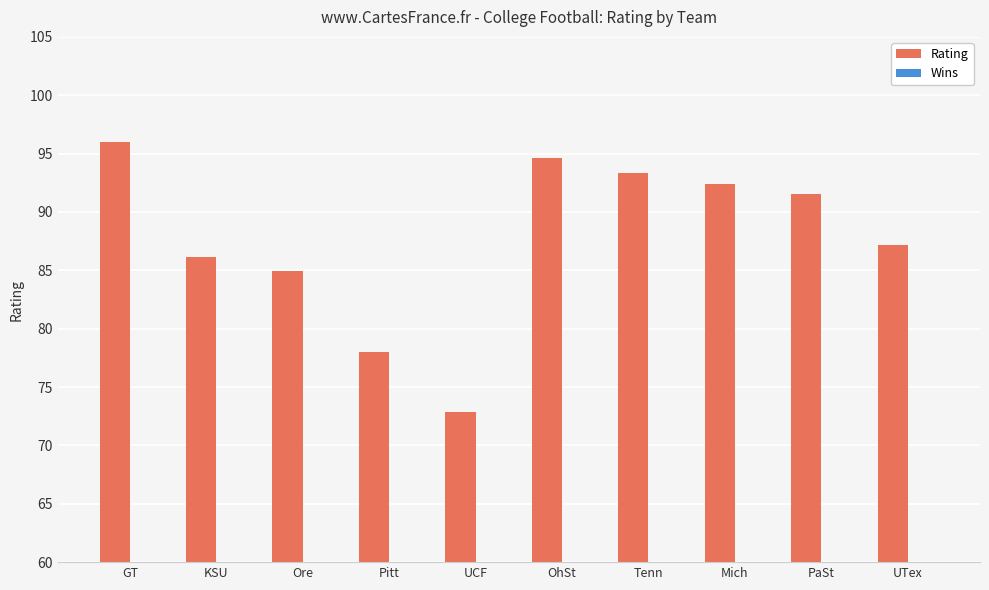

What is the average value of the Rating series?

87.7